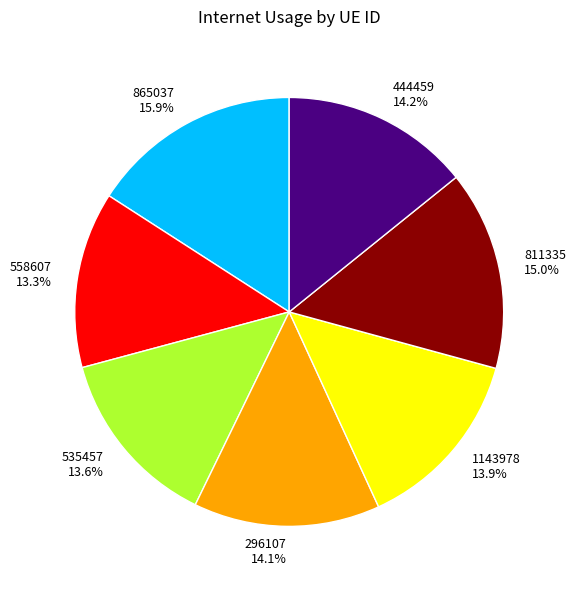

Does any single category account for the majority?

No